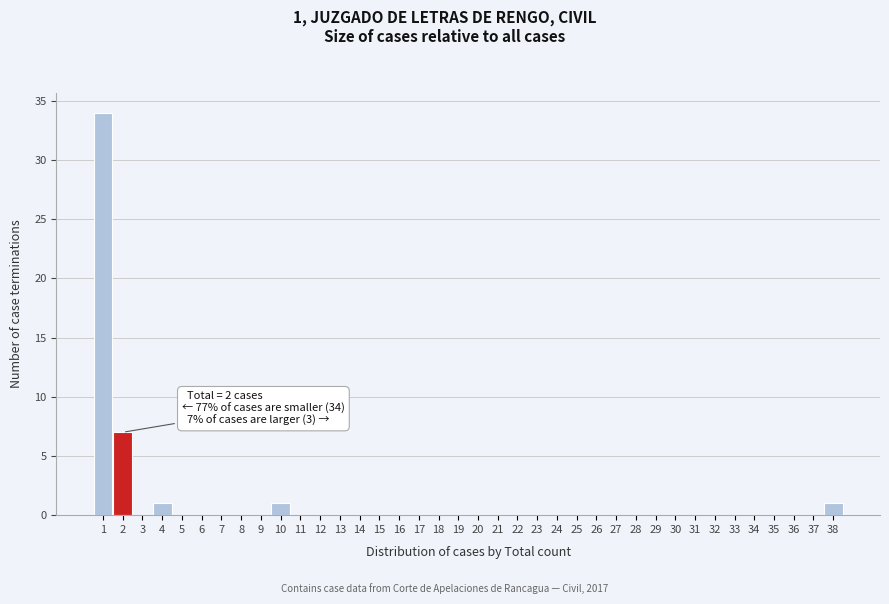

Which range on the x-axis has the tallest bar?

0.5 to 1.5